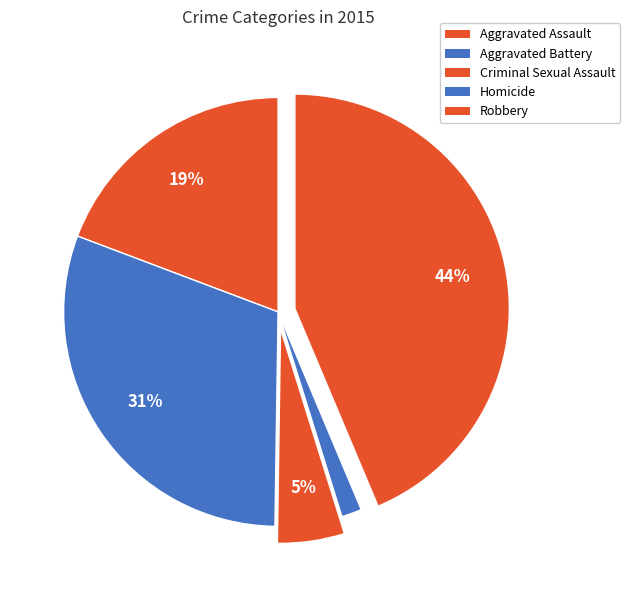

Which category has the biggest portion of the pie?

Robbery